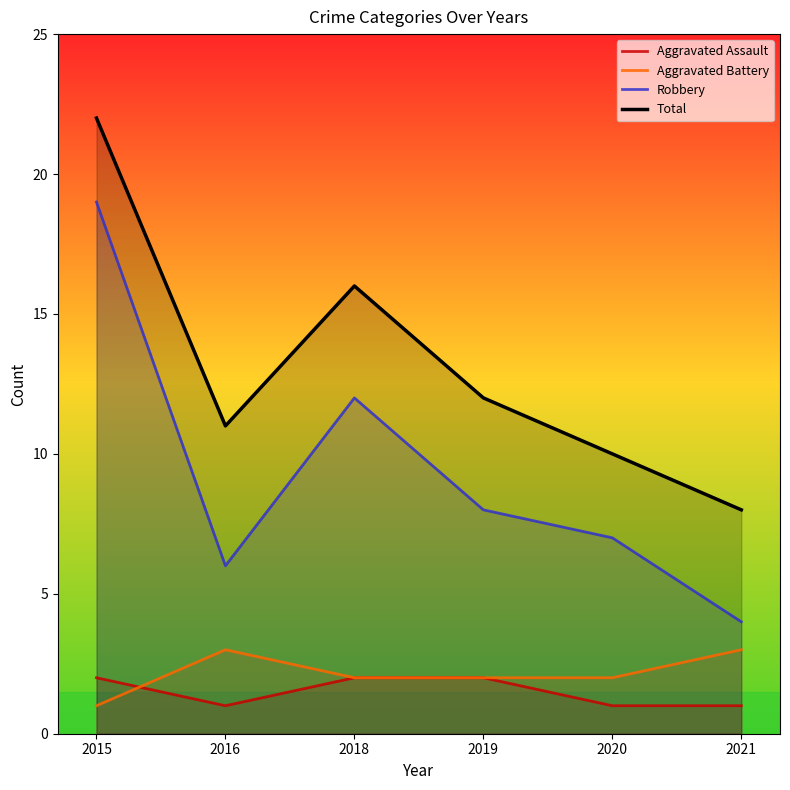

What value does the Total series have at 2019, to the nearest 10?

10